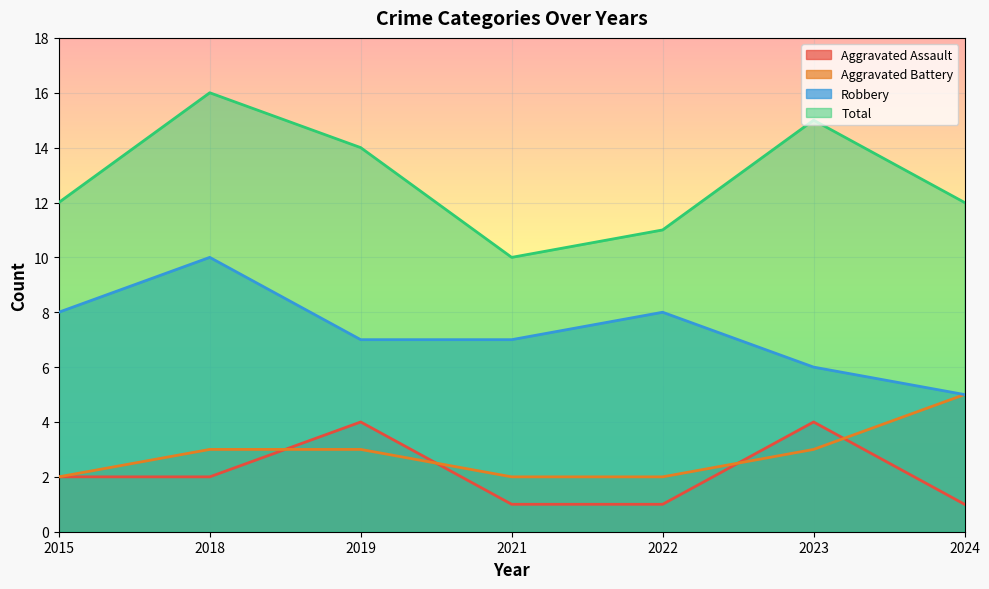

What is the sum of all Robbery values?

51